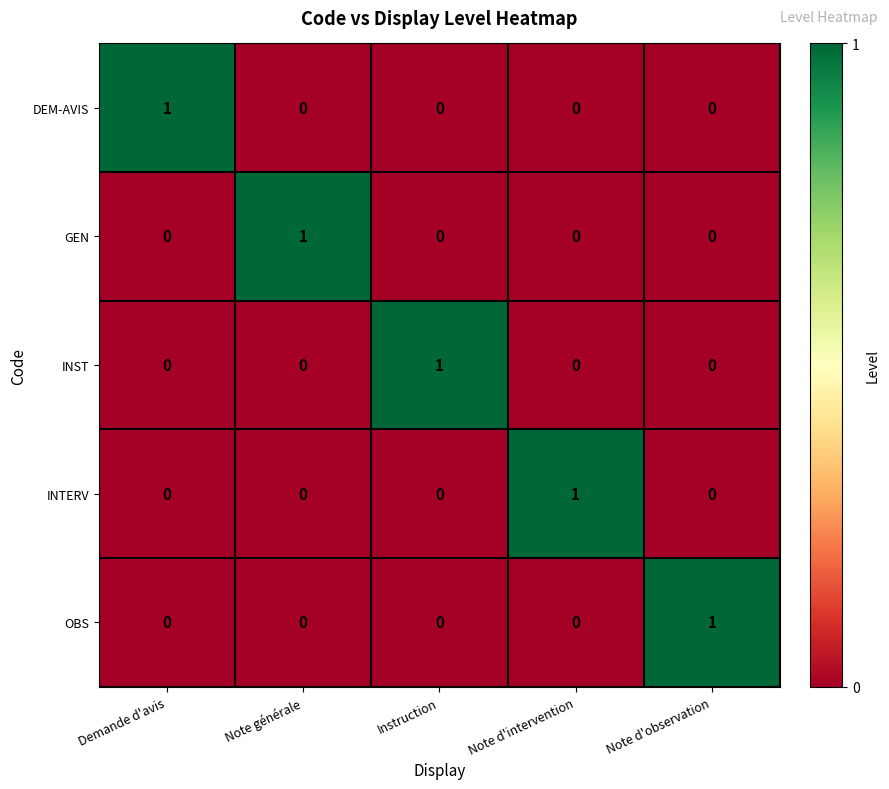

Which category has the highest value in the DEM-AVIS series?

Demande d'avis